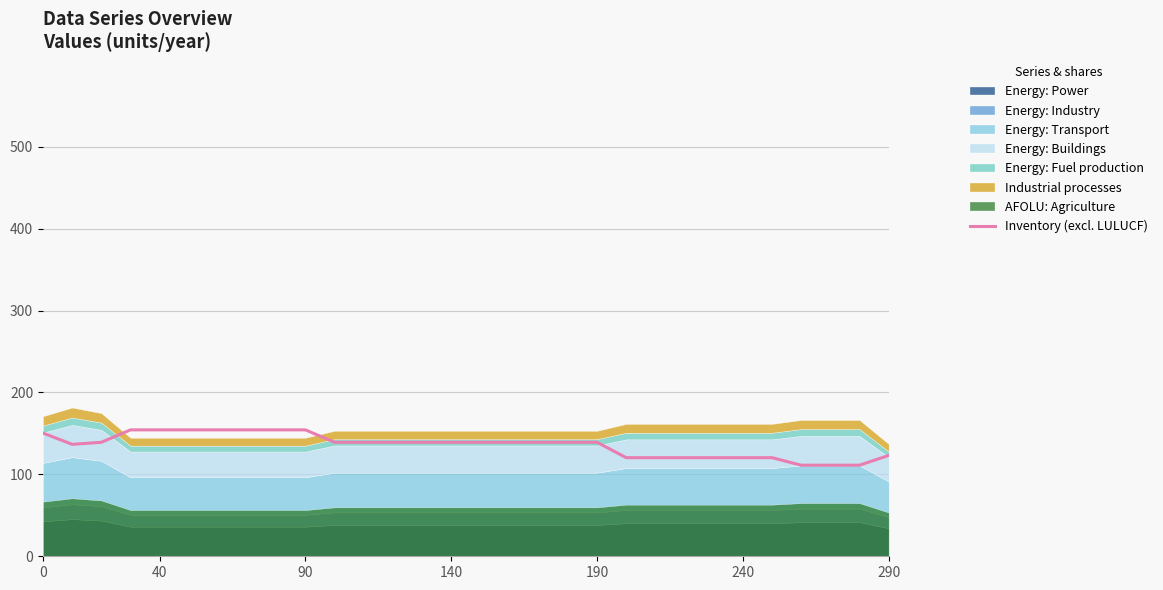

The chart shows a value of 28.9 at 17. True or false?

False